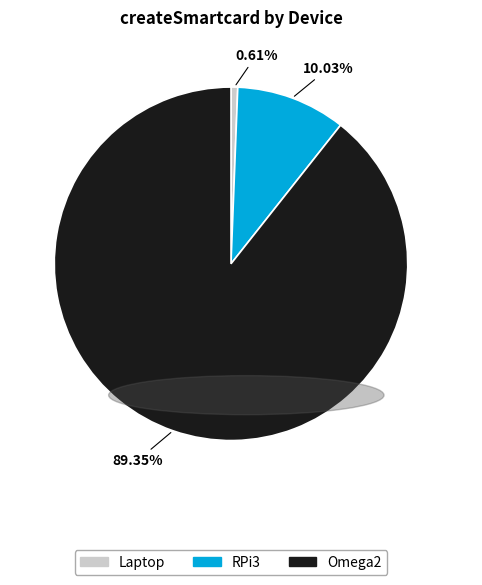

True or false: Omega2 accounts for 89% of the total.

True